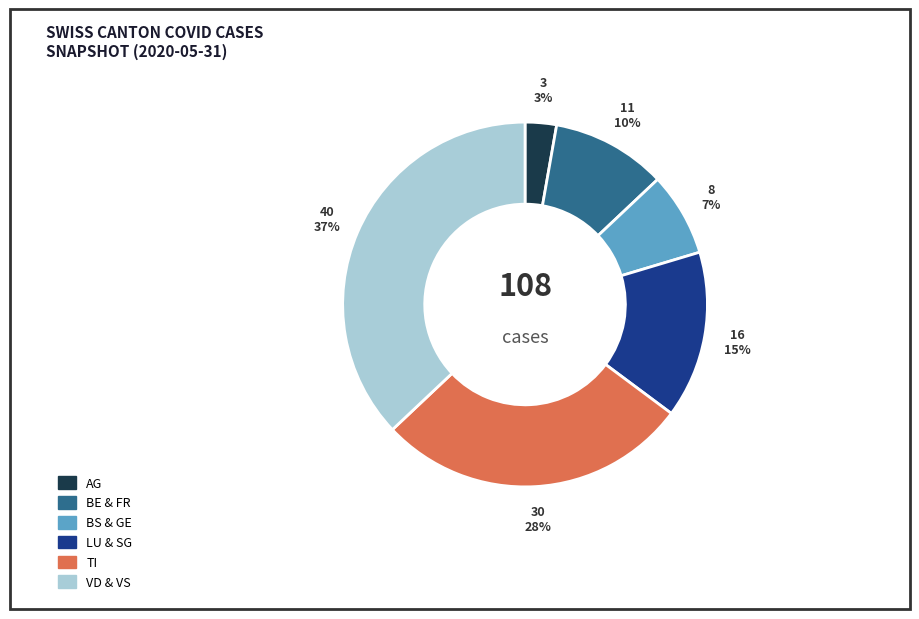

To the nearest percent, what is the difference between the largest and smallest slice percentages?

34%